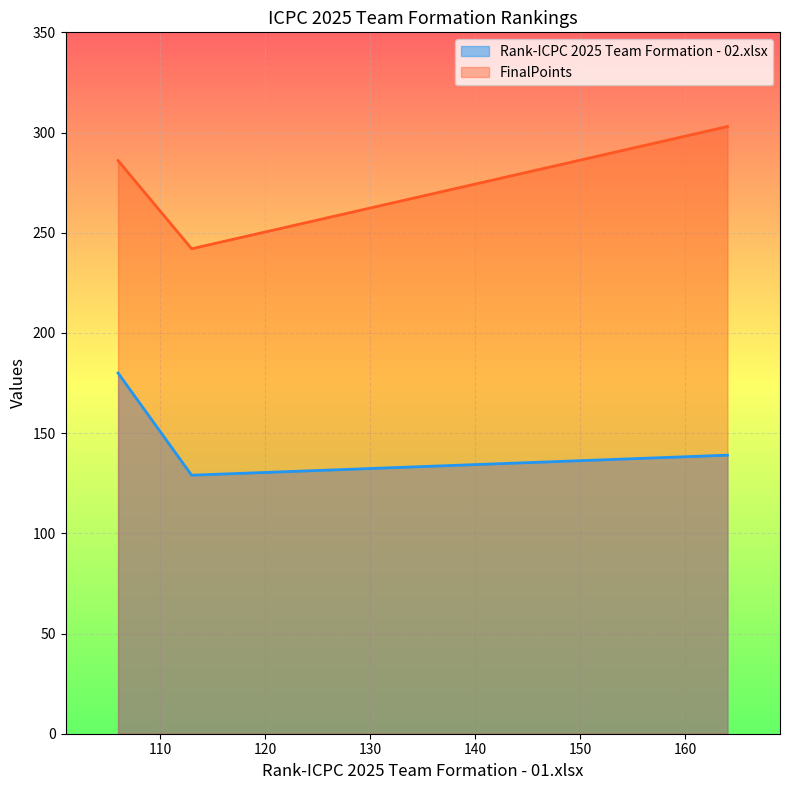

At how many categories does at least one series exceed 175?

3